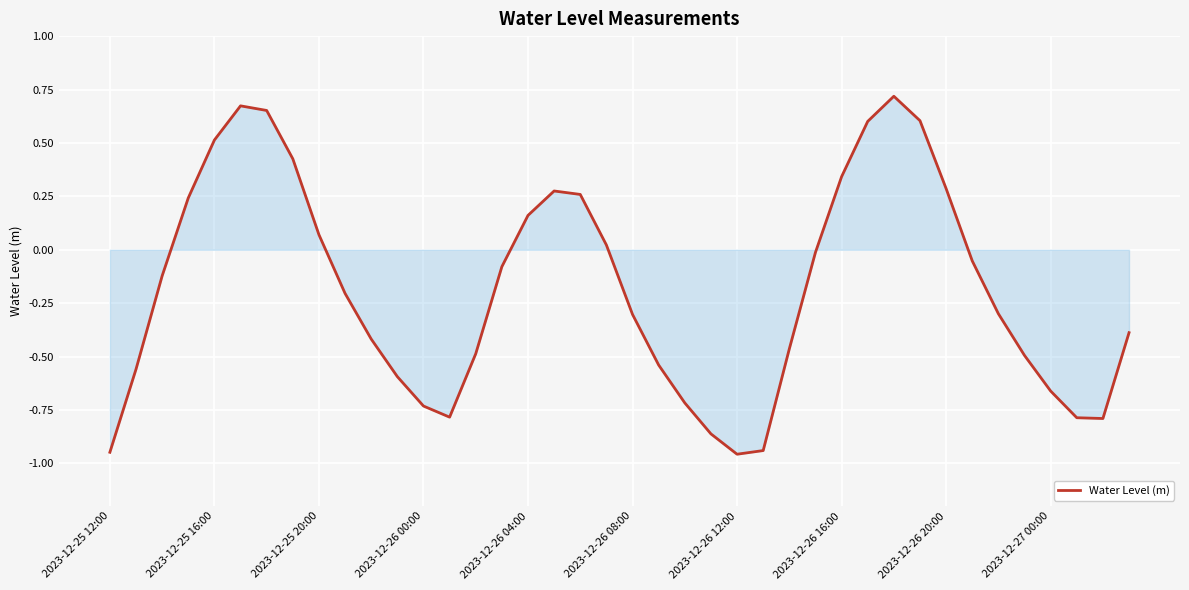

What is the difference between the maximum and minimum values?

1.7